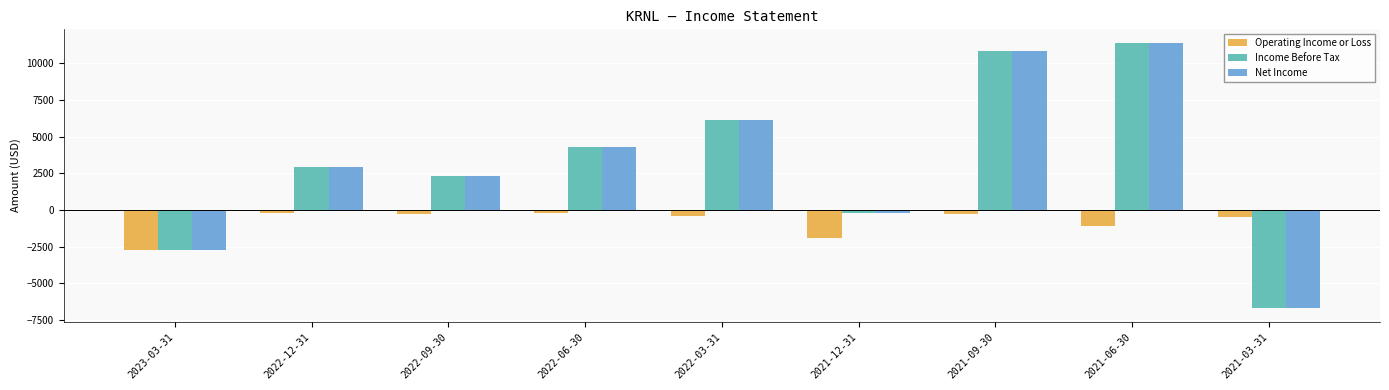

At which label does Operating Income or Loss first exceed -400?

2022-12-31